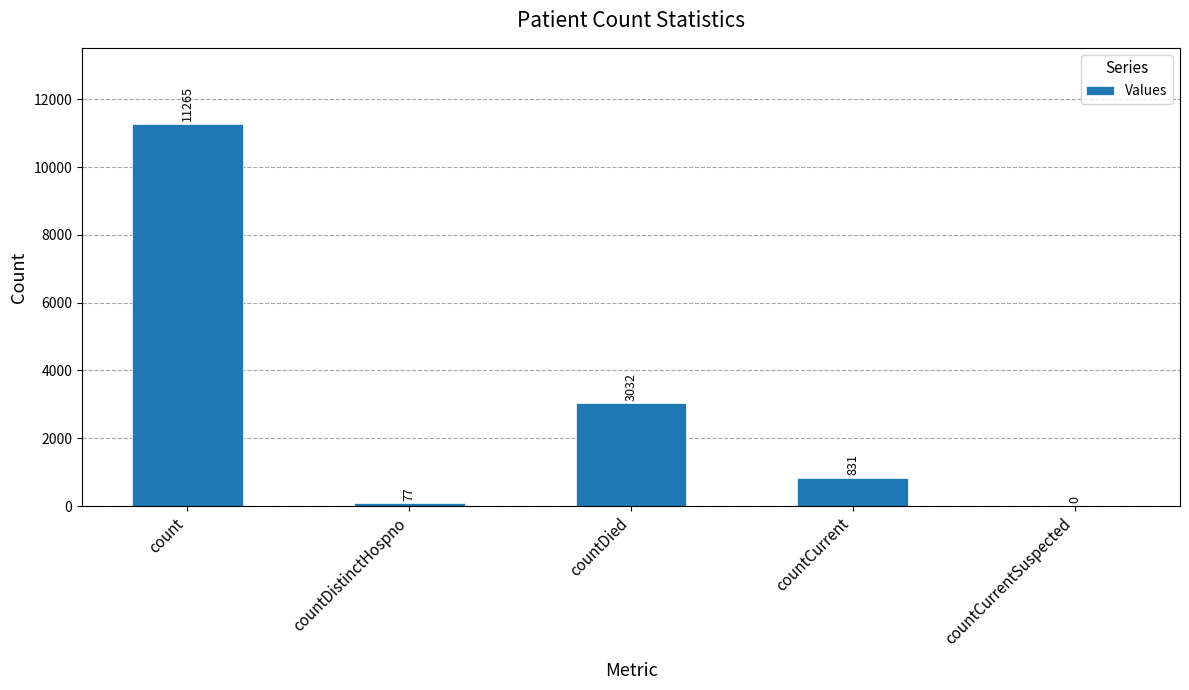

How many data points does each series have?

5